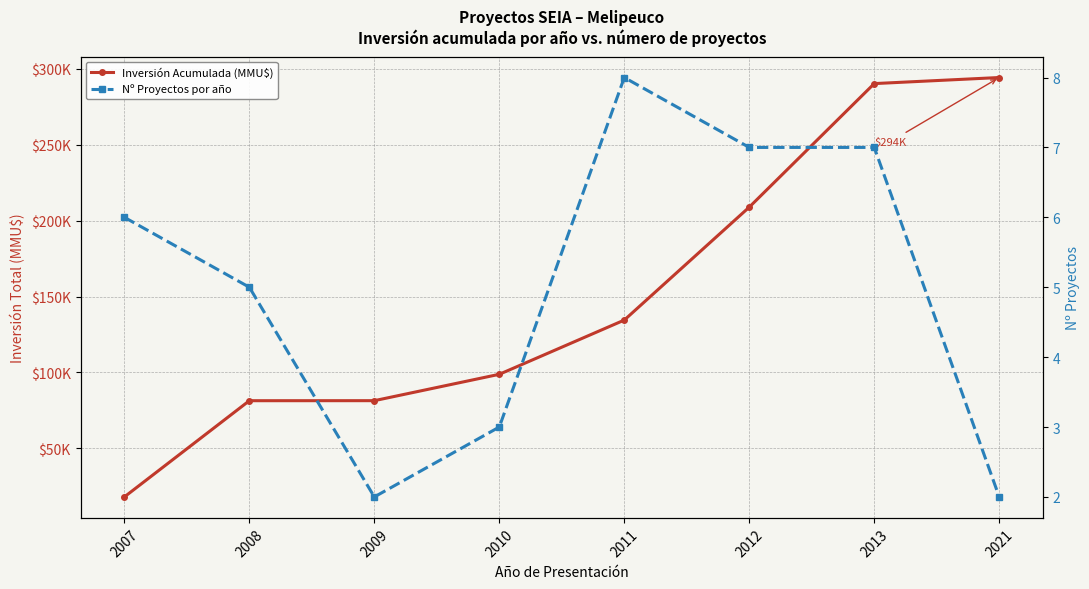

Reading right to left, transcribe all the data shown in this chart.

Inversión Acumulada (MMU$): 294331	290331	208931	134511	98793	81413	81390	17990
Nº Proyectos por año: 2	7	7	8	3	2	5	6